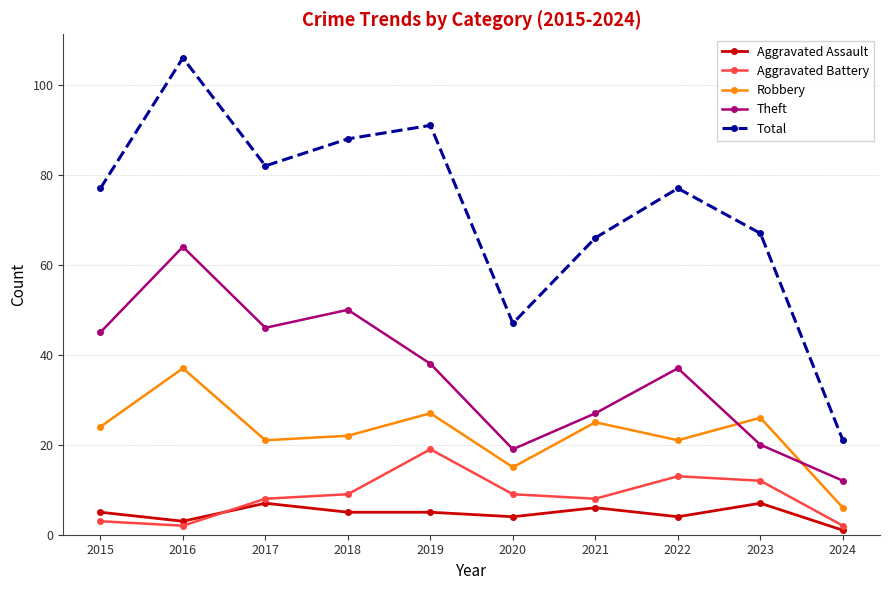

What is the difference between the second highest and minimum values in the Total series?

70